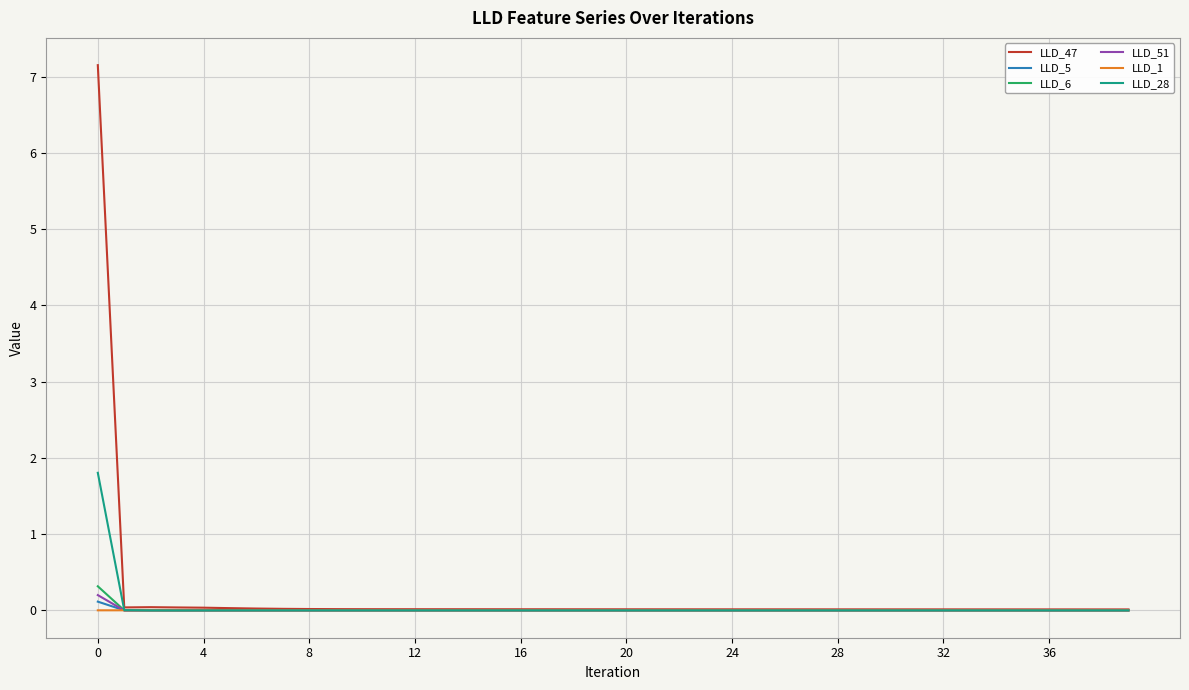

True or false: LLD_5 has more than 2 points higher than both neighbors.

True